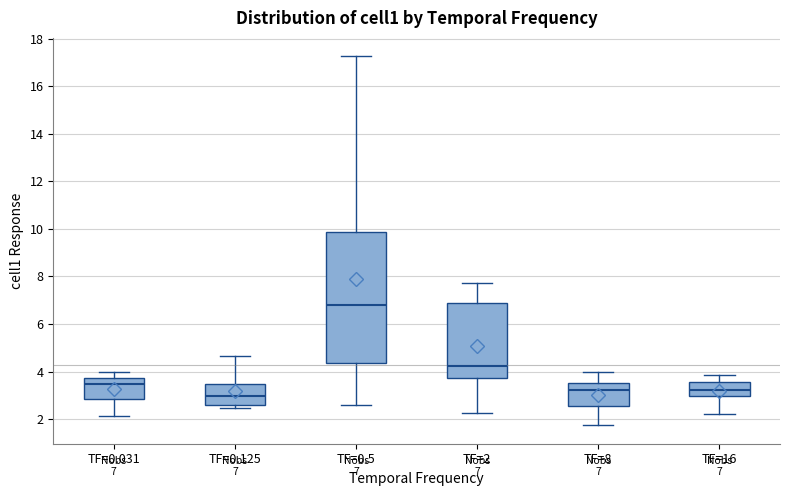

Comparing the boxes themselves (not the whiskers), which one is the tallest?

TF=0.5